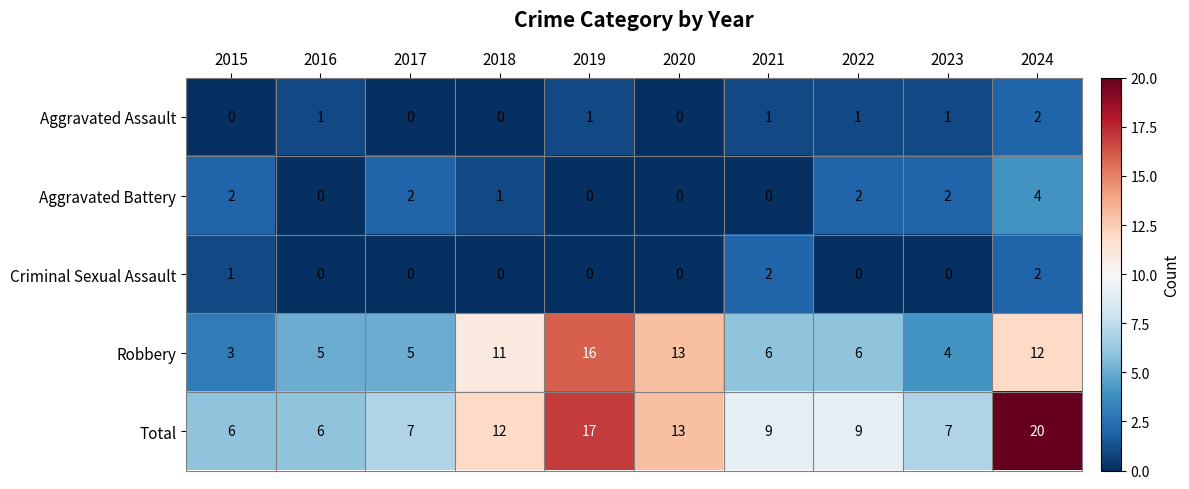

Which series has the widest spread of values?

Total